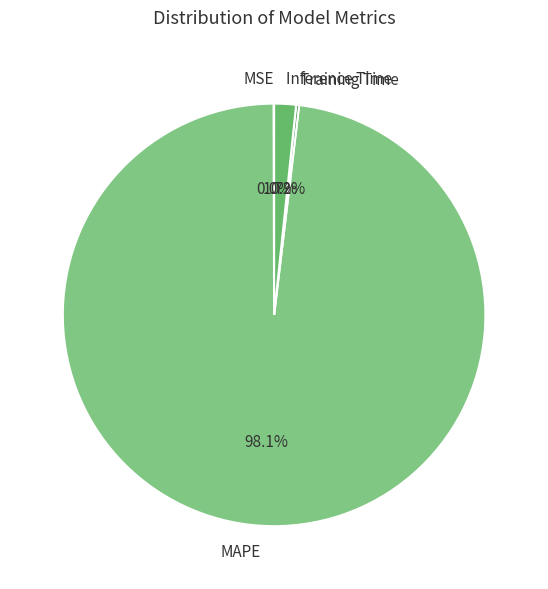

Is there any slice that represents more than half of the pie?

Yes